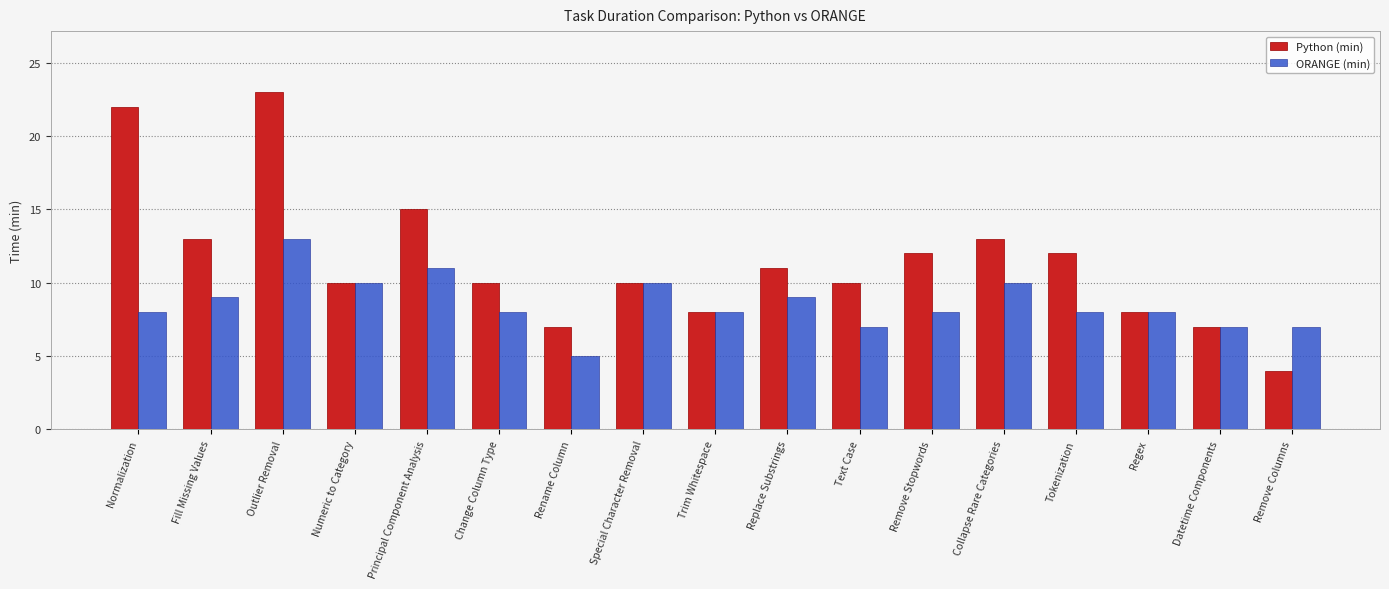

Are the bars horizontal?

No